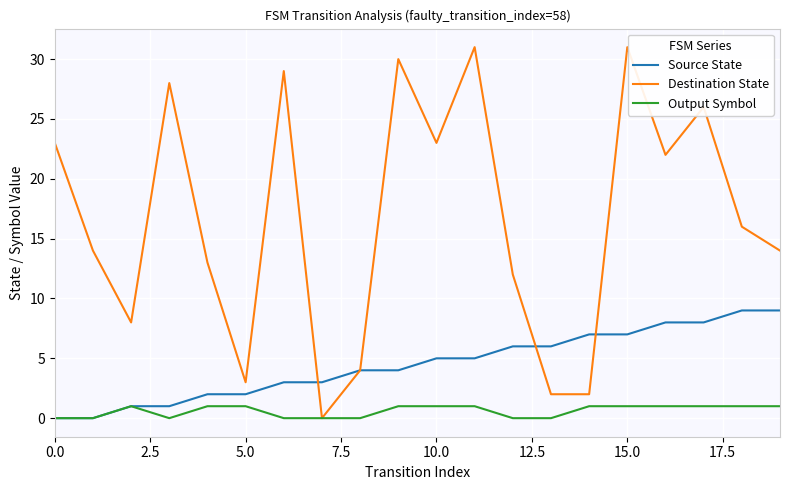

Does the chart display data point markers on the line(s)?

No